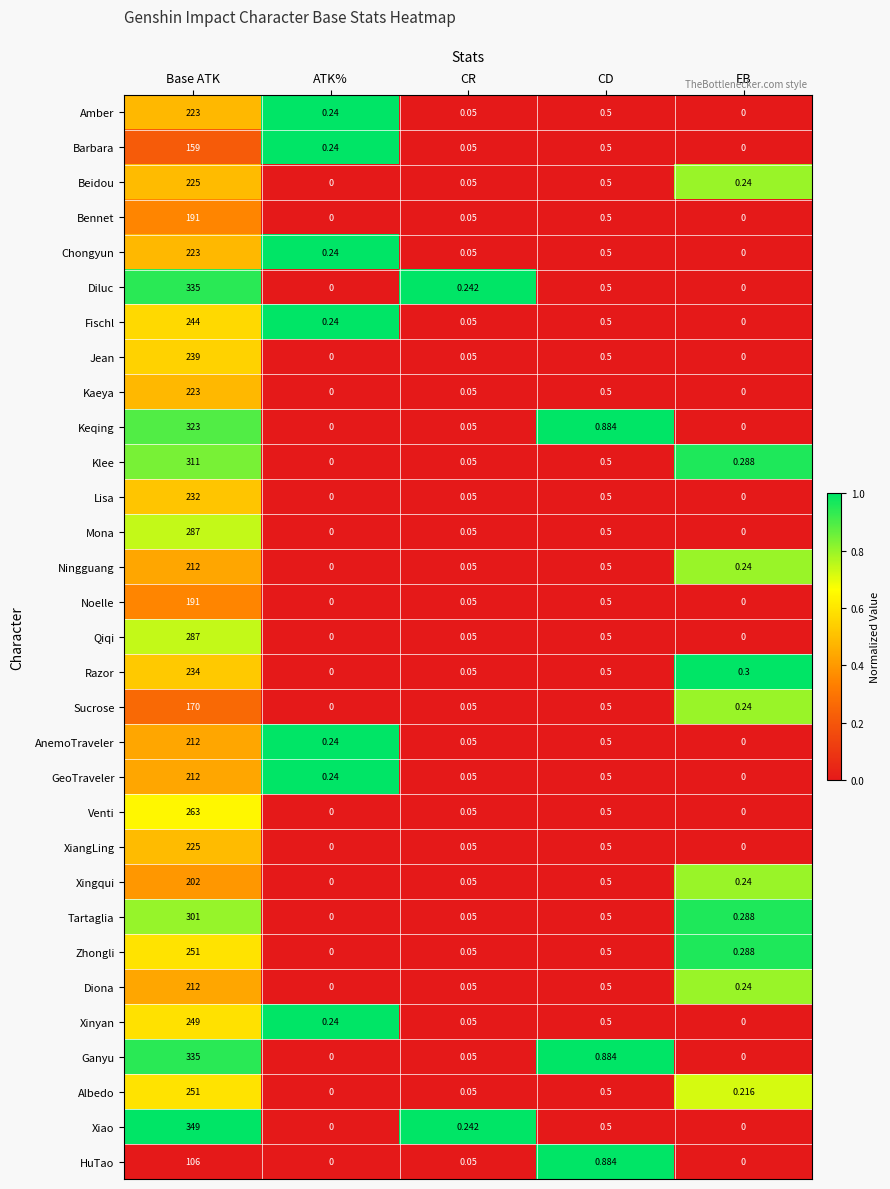

Is the value of Albedo at CD greater than the value of XiangLing at CR?

Yes